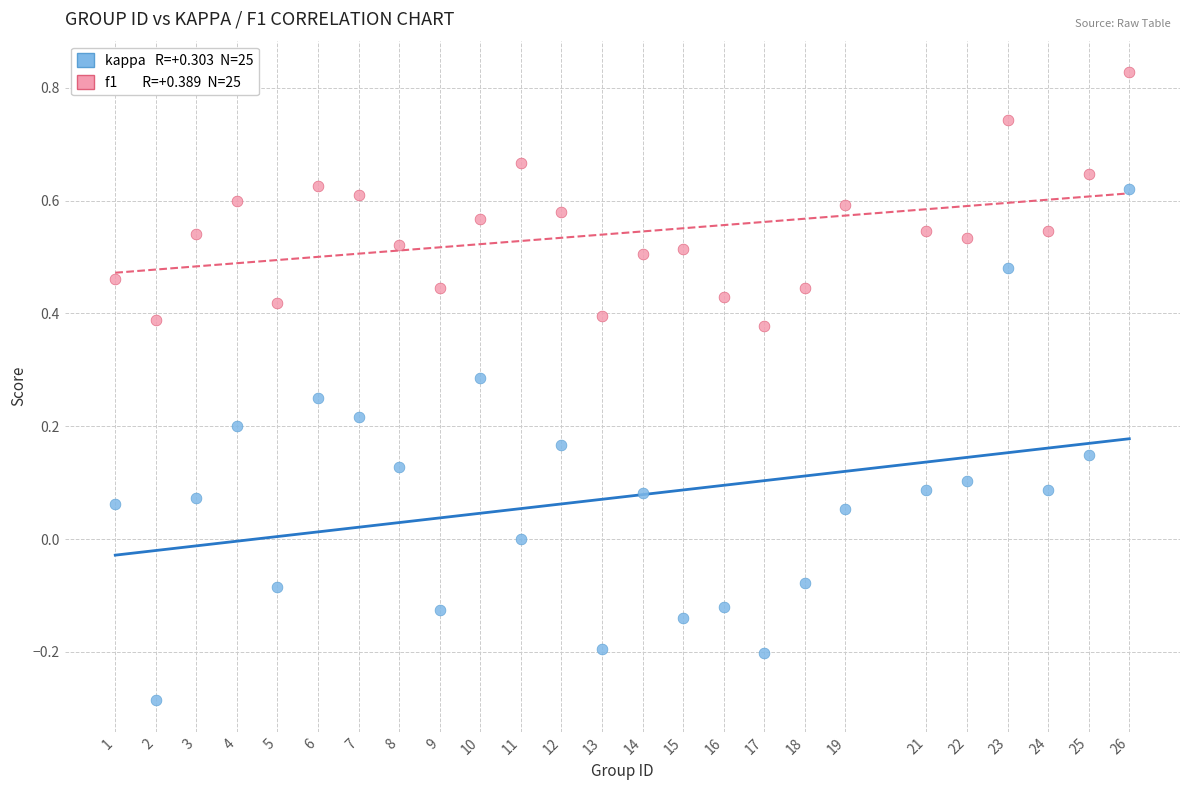

Across all data points, what is the range of Y values (max minus min)?

1.1